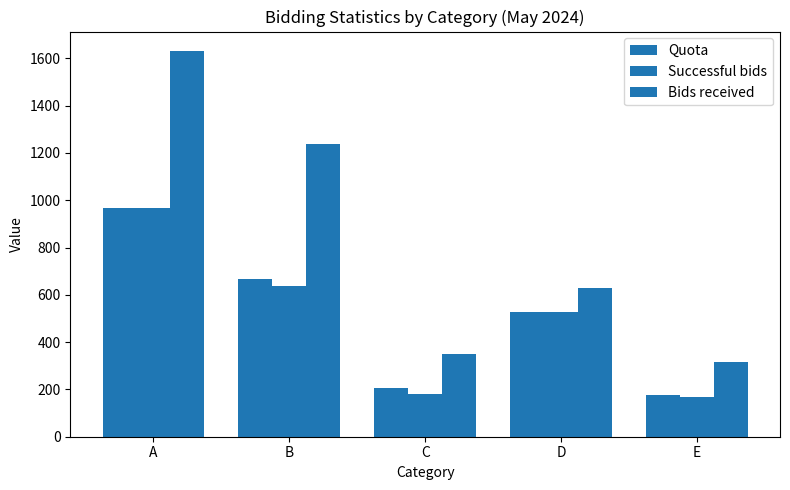

How many groups of bars are there?

5